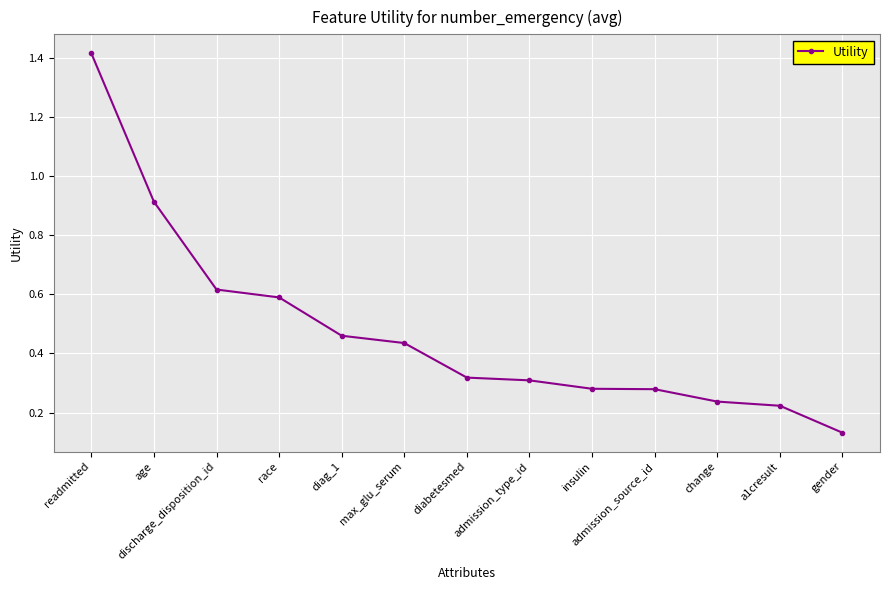

Where is the data nearest to the value 0?

gender